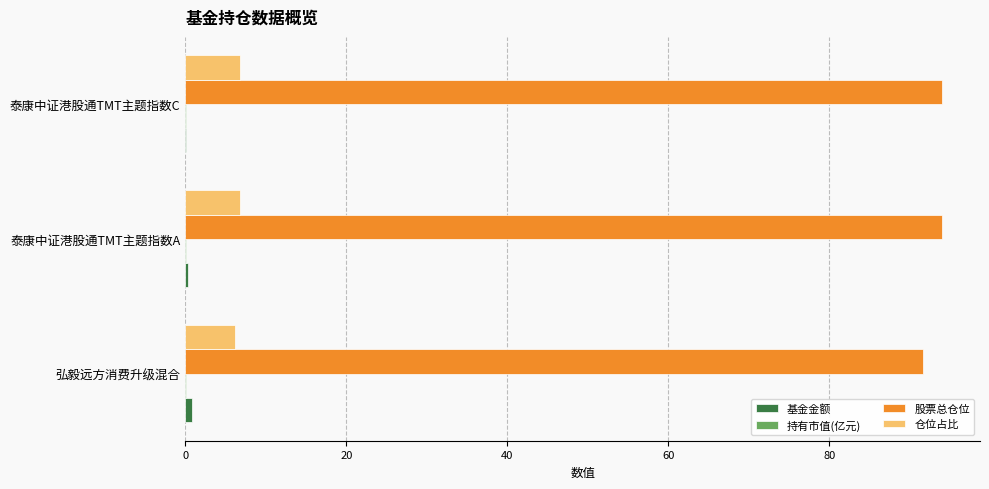

Which series has the largest total across all categories?

股票总仓位